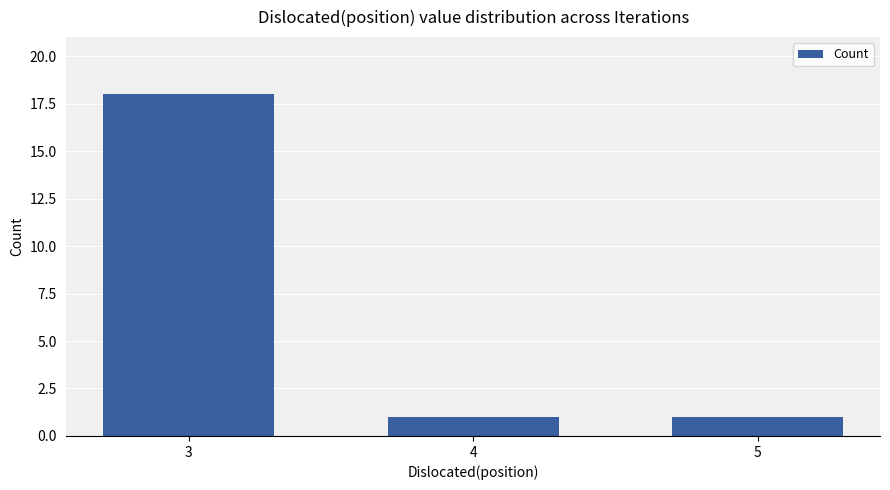

What is the average value?

7